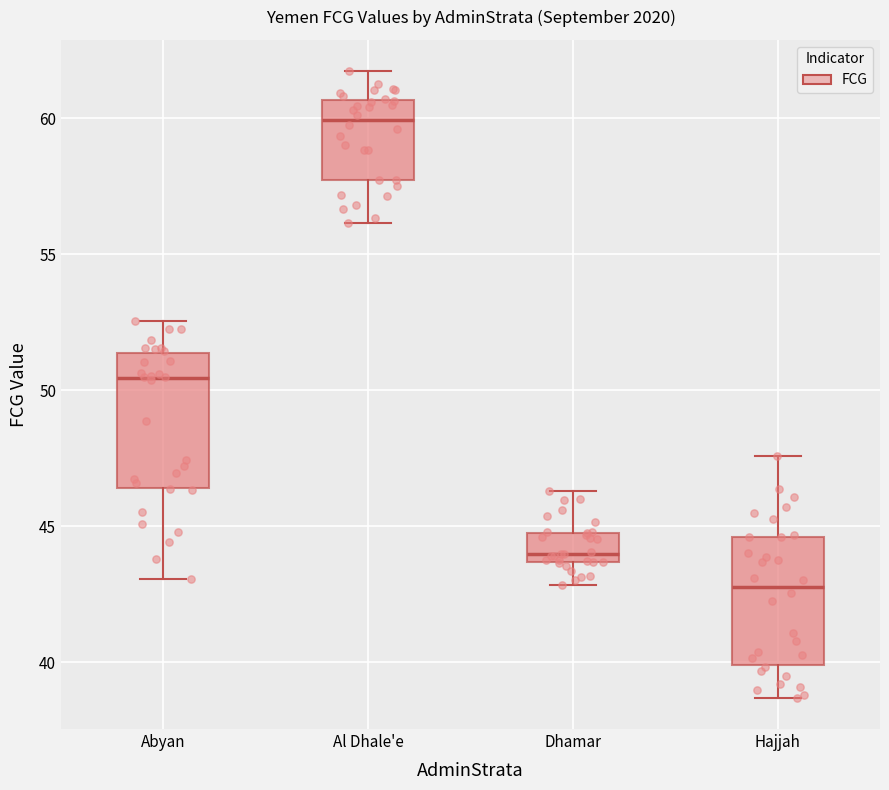

Which box's median line is the lowest?

Hajjah